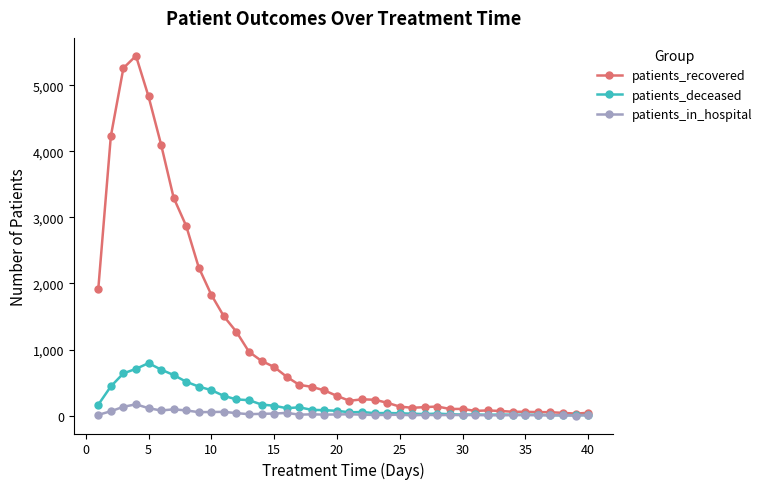

What is the sum of all patients_in_hospital values?

1285